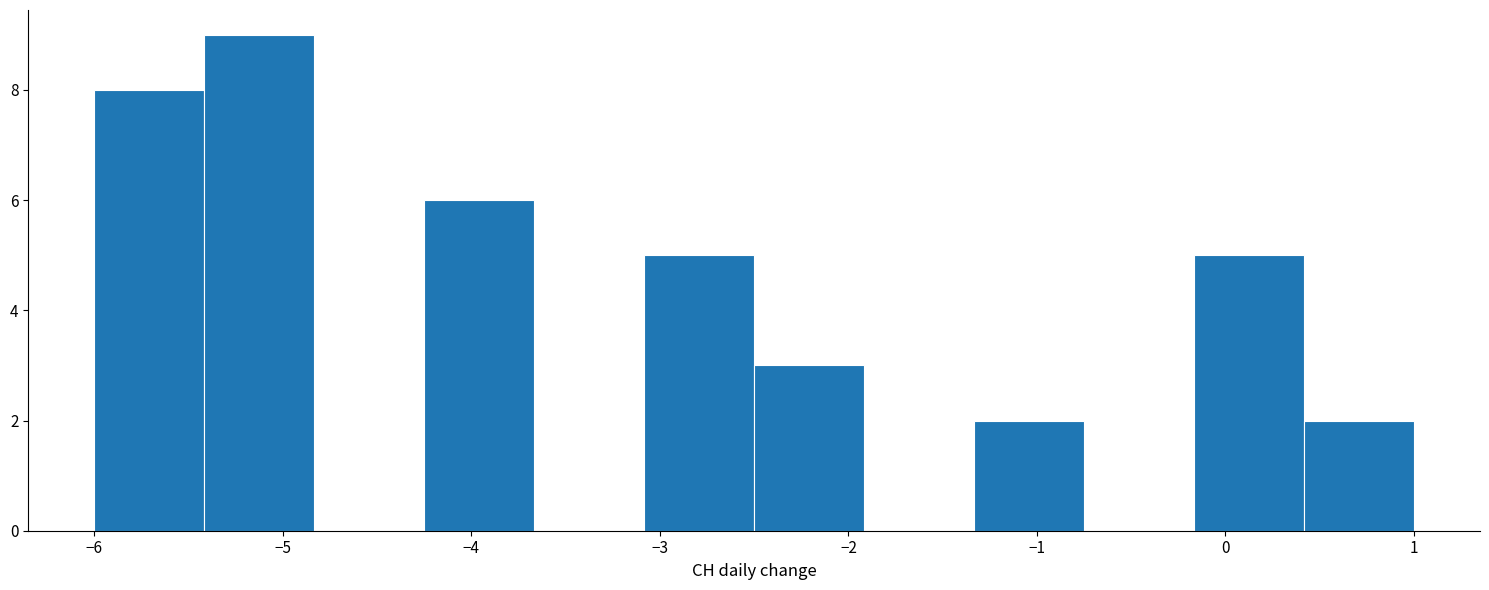

Reading left to right, list every bar in this chart as the range it spans on the x-axis followed by its height. Neither the bar edges nor the heights are printed on the chart, so give them approximately, as read against the axes.

-6.0 to -5.4: 8
-5.4 to -4.8: 9
-4.8 to -4.2: 0
-4.2 to -3.7: 6
-3.7 to -3.1: 0
-3.1 to -2.5: 5
-2.5 to -1.9: 3
-1.9 to -1.3: 0
-1.3 to -0.7: 2
-0.7 to -0.2: 0
-0.2 to 0.4: 5
0.4 to 1.0: 2